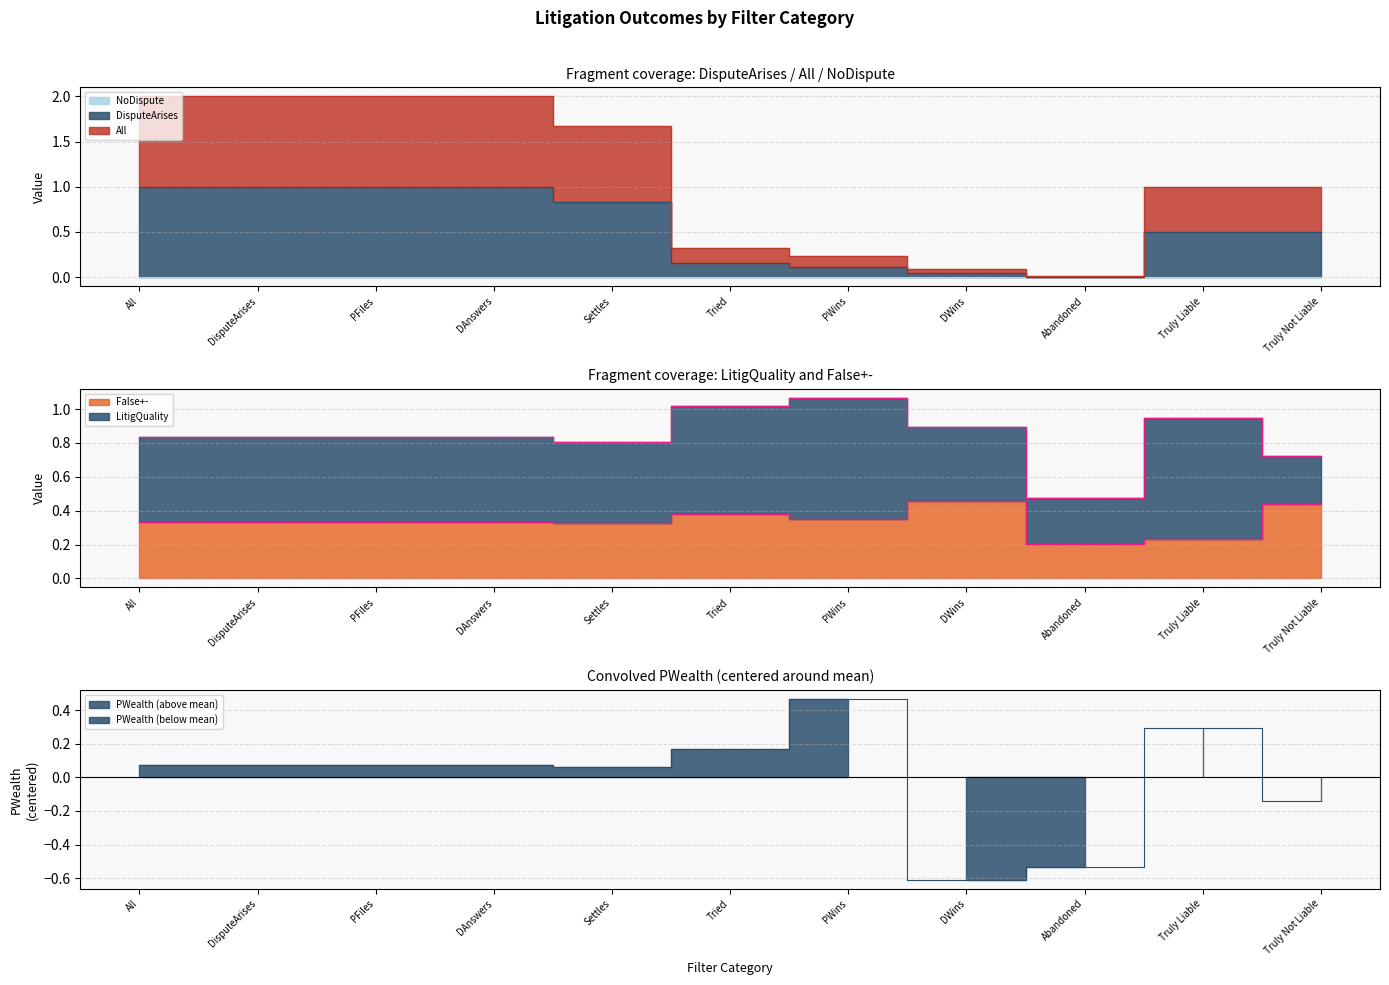

What position from the left is Tried?

6